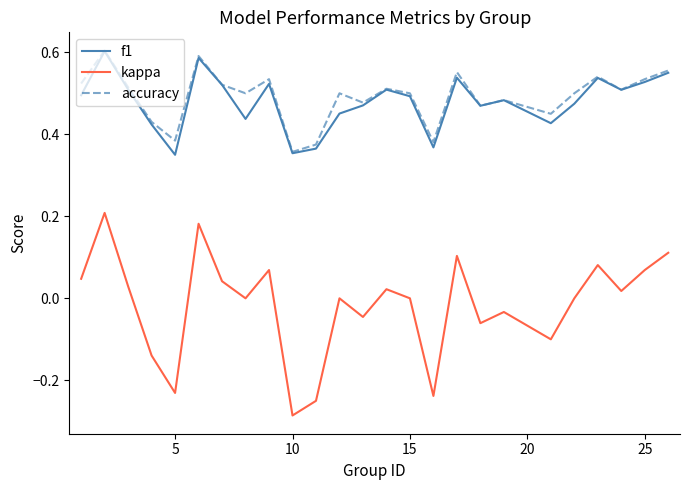

How many categories are shown in the chart?

25